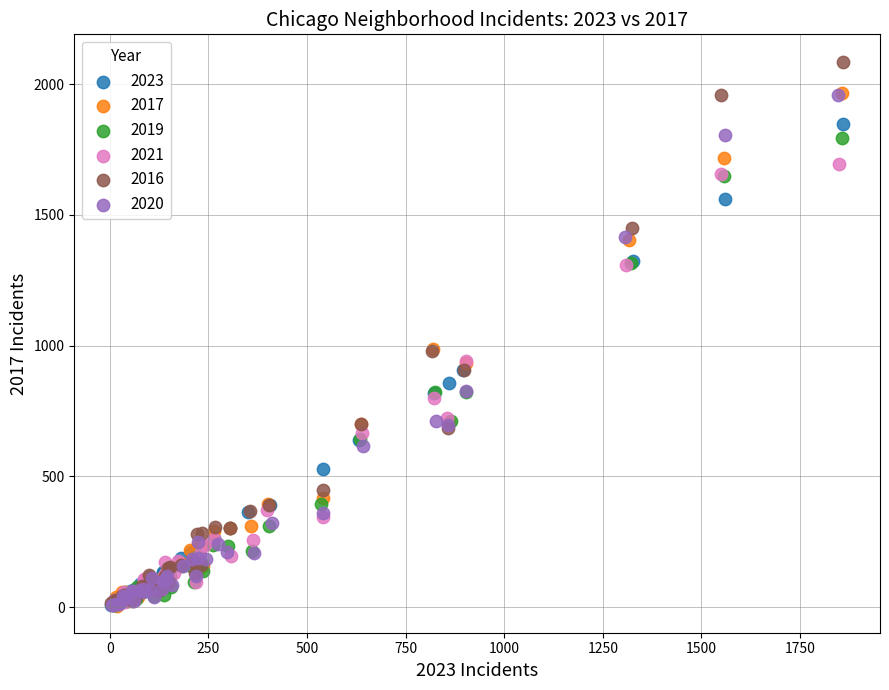

Which series contains the highest Y value?

2016